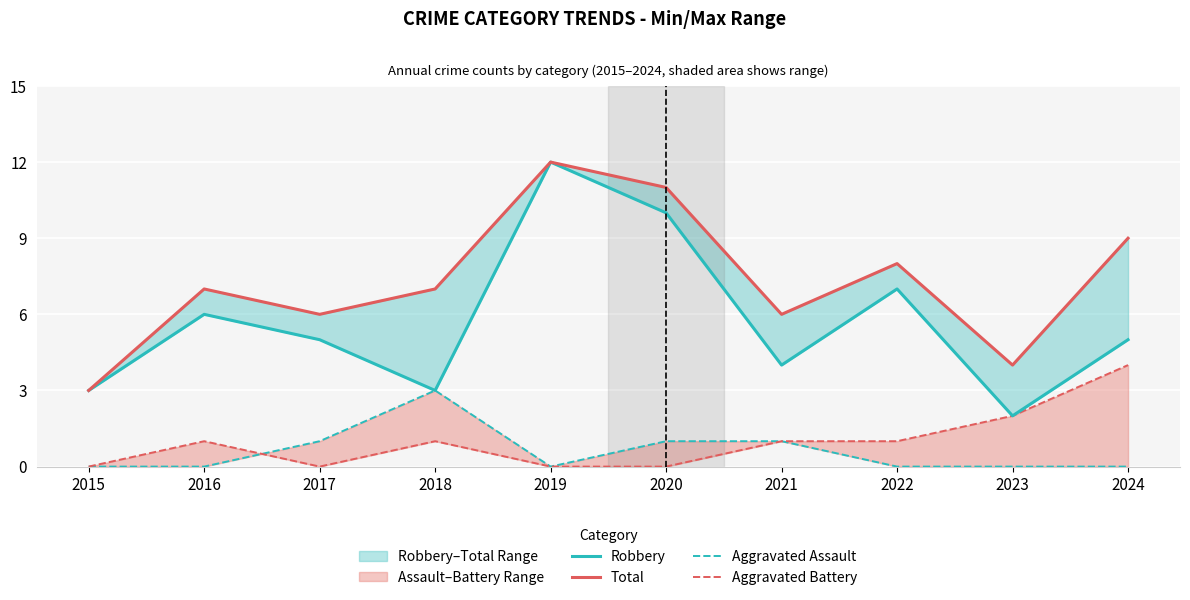

Reading left to right, transcribe all the data shown in this chart.

Robbery: 2015=3	2016=6	2017=5	2018=3	2019=12	2020=10	2021=4	2022=7	2023=2	2024=5
Total: 2015=3	2016=7	2017=6	2018=7	2019=12	2020=11	2021=6	2022=8	2023=4	2024=9
Aggravated Assault: 2015=0	2016=0	2017=1	2018=3	2019=0	2020=1	2021=1	2022=0	2023=0	2024=0
Aggravated Battery: 2015=0	2016=1	2017=0	2018=1	2019=0	2020=0	2021=1	2022=1	2023=2	2024=4